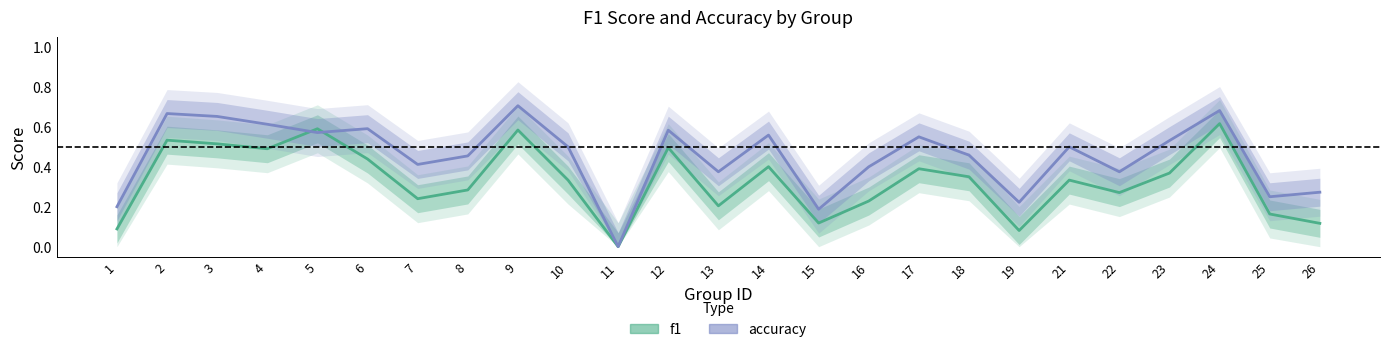

How many times do accuracy and f1 cross each other?

2